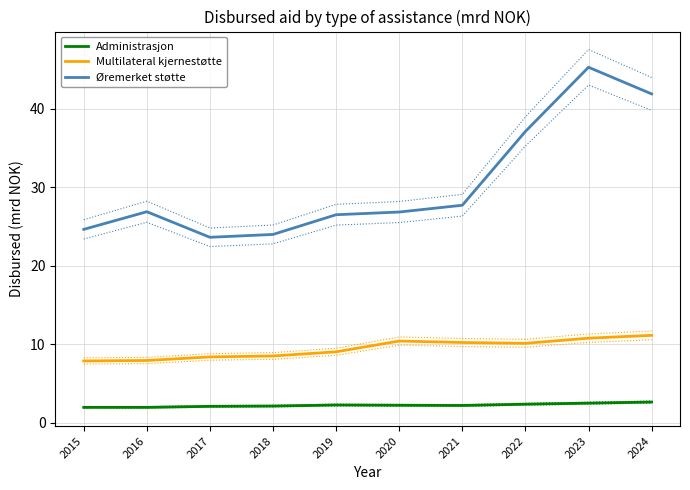

Rank the series by their maximum value, from highest to lowest.

Øremerket støtte, Multilateral kjernestøtte, Administrasjon